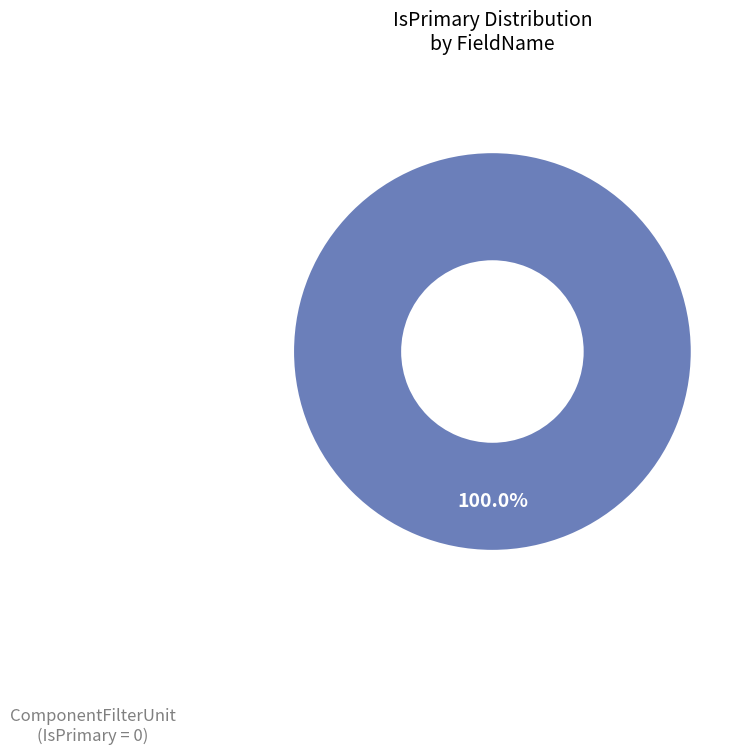

Does any single category account for the majority?

Yes